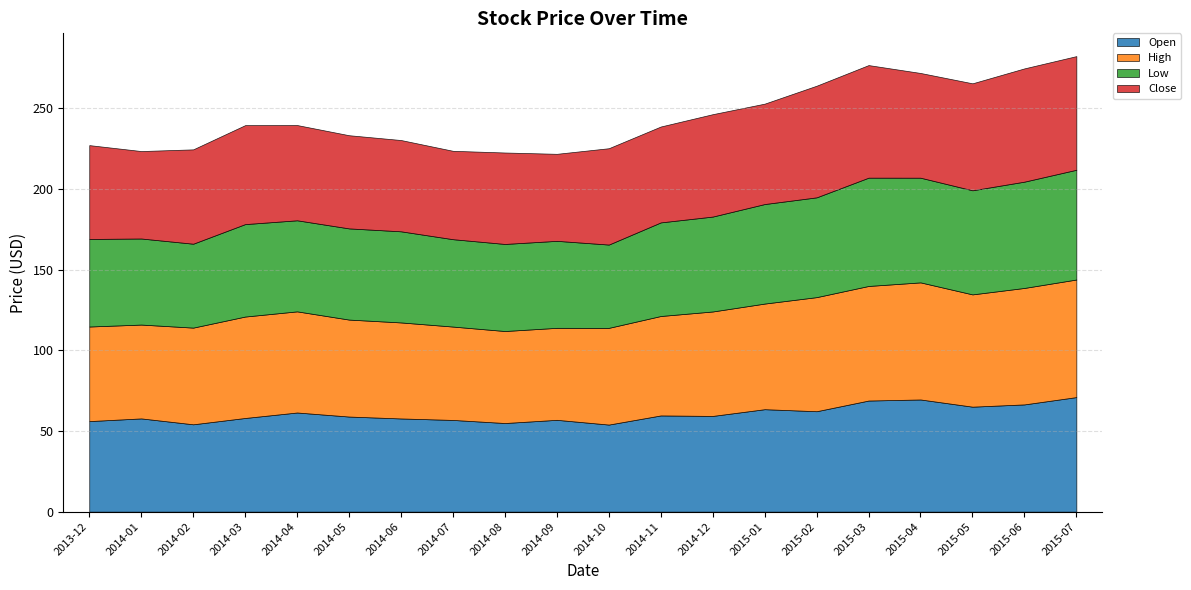

Where does the Low series first go above 57?

2014-03